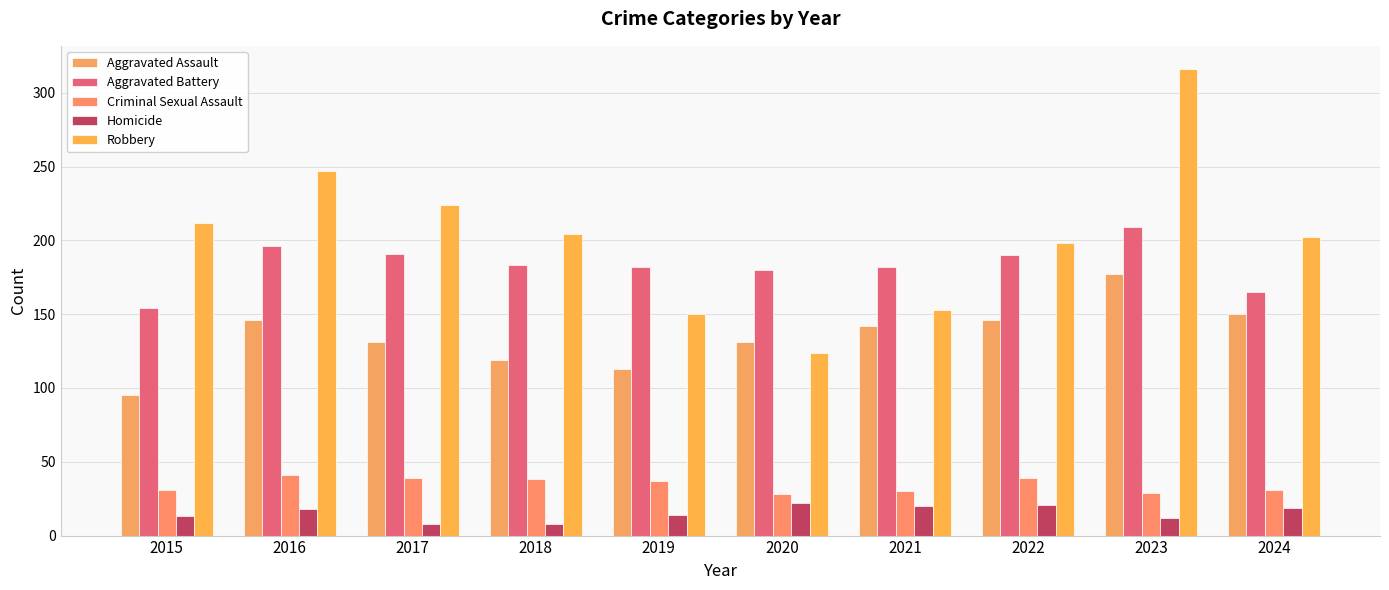

How many groups of bars are there?

10